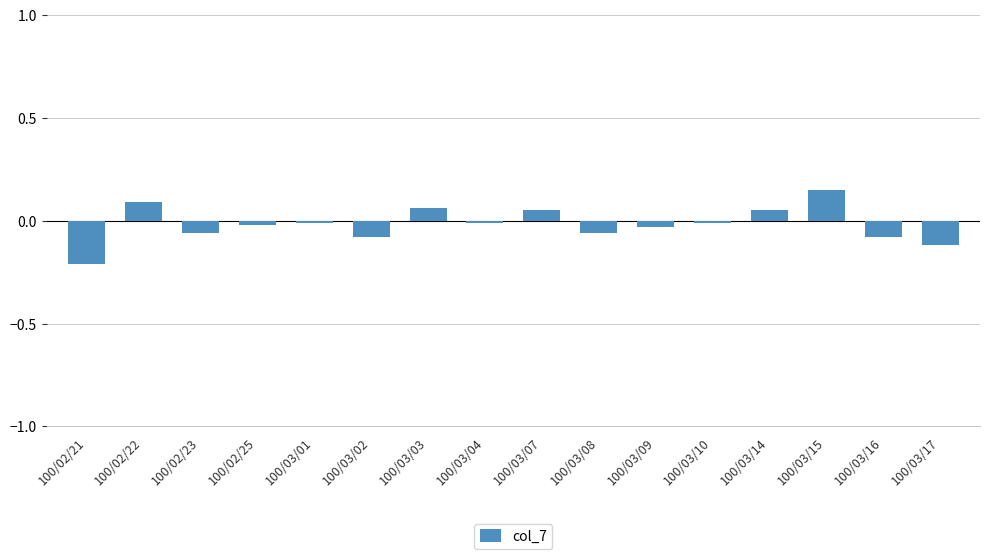

Which has a higher value, 100/02/22 or 100/03/03?

100/02/22